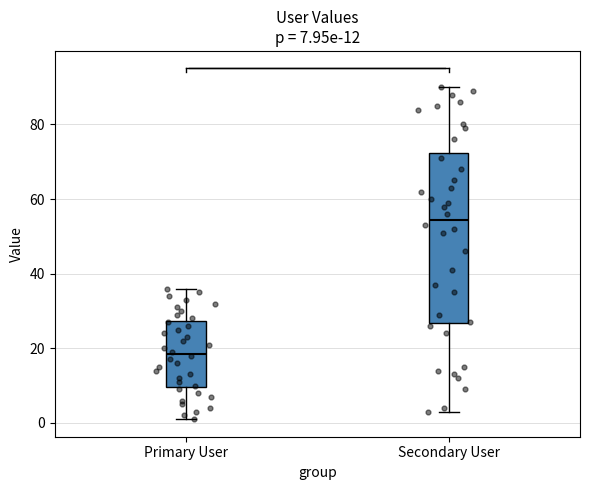

Which box is the tallest, from its lower edge to its upper edge?

Secondary User